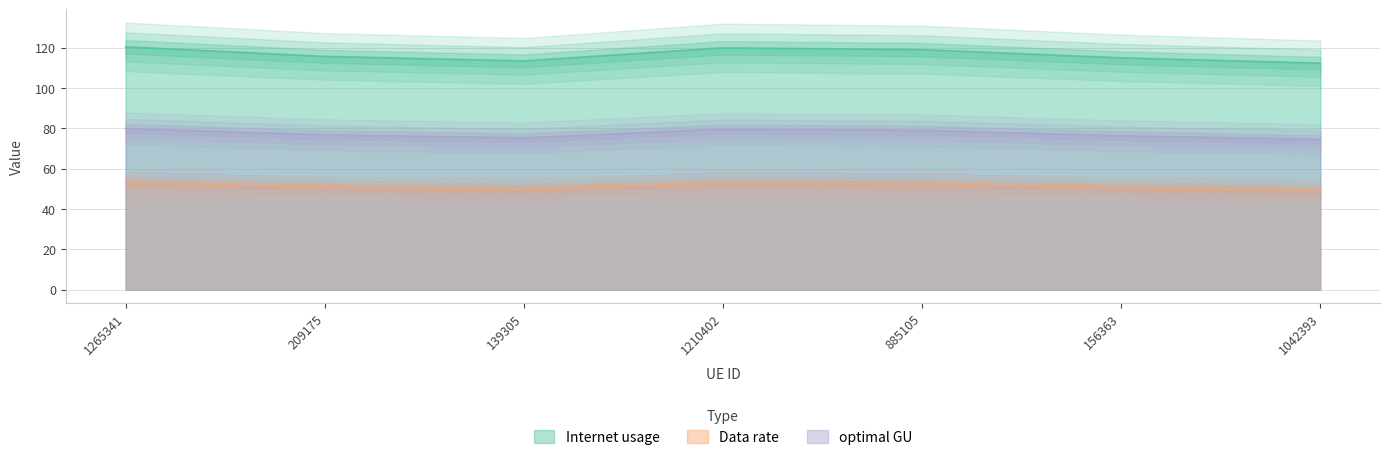

True or false: optimal GU and Data rate intersect in this chart.

False